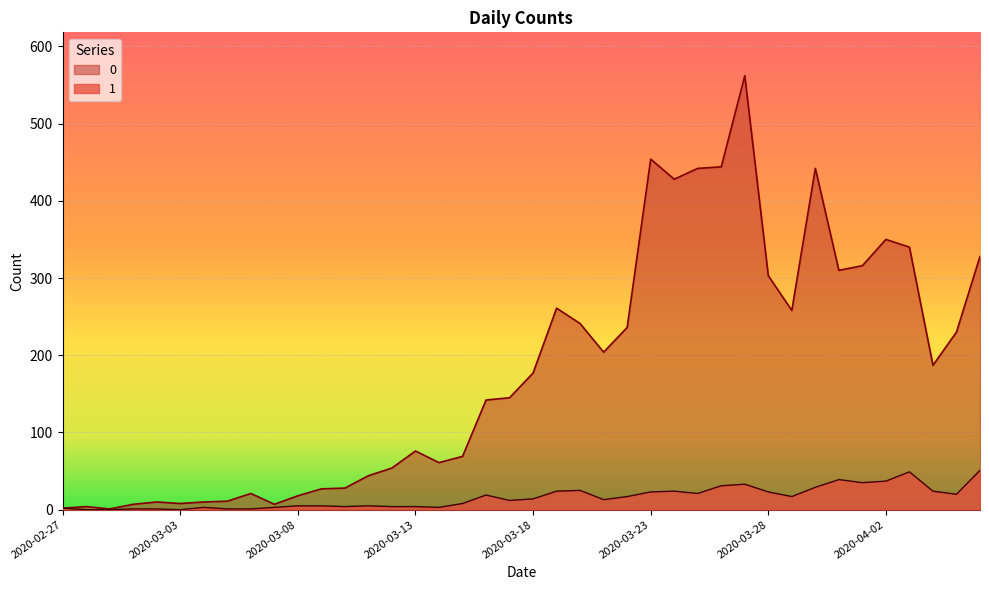

What is the label of the 29th point from the right?

2020-03-09